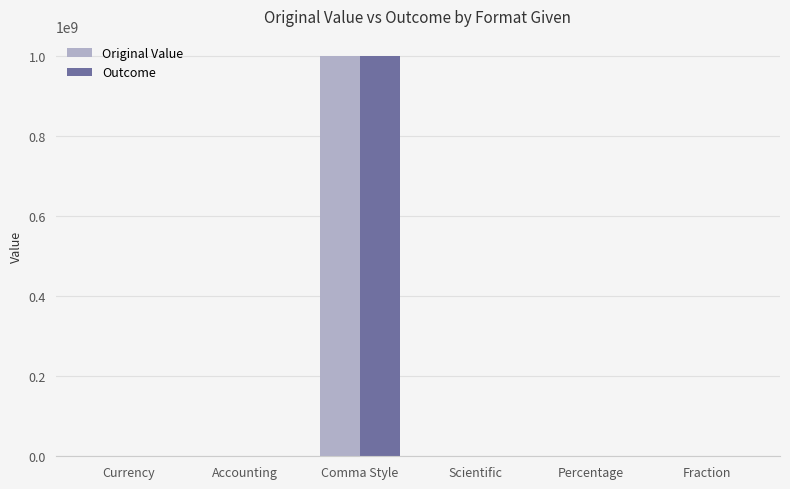

What is the total value across all series at Comma Style?

2000000000.0